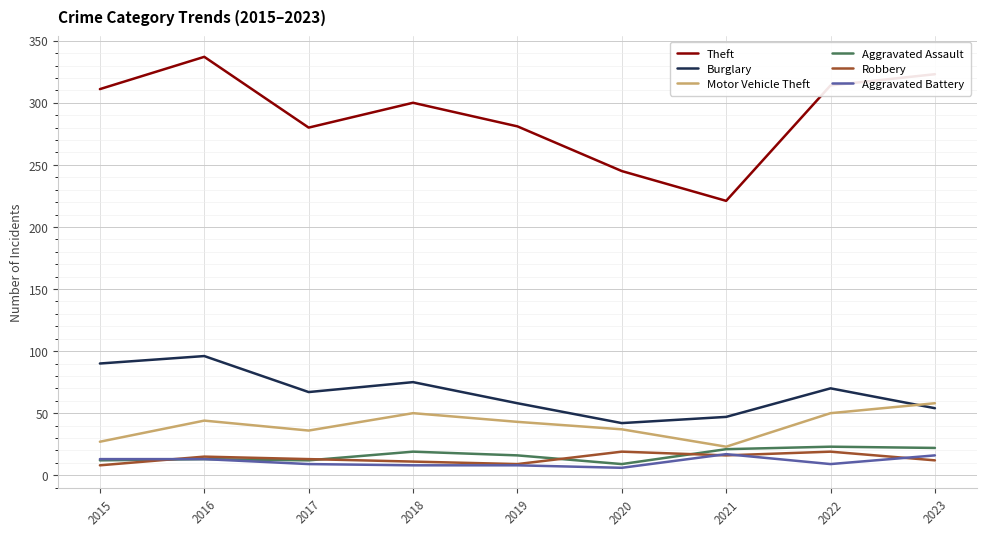

True or false: Robbery and Motor Vehicle Theft cross at least once.

False